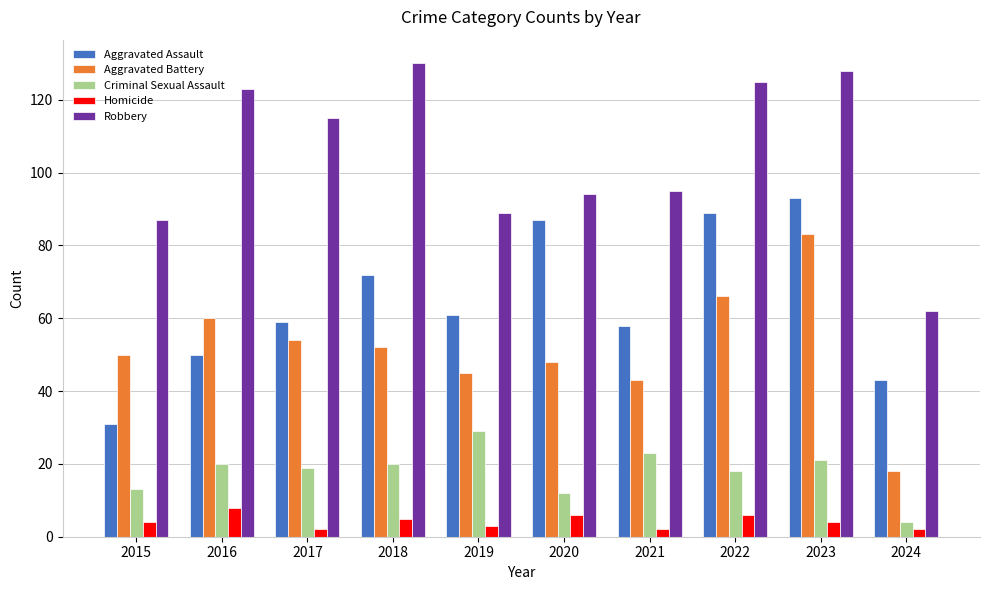

Which category has the highest value in the Criminal Sexual Assault series?

2019